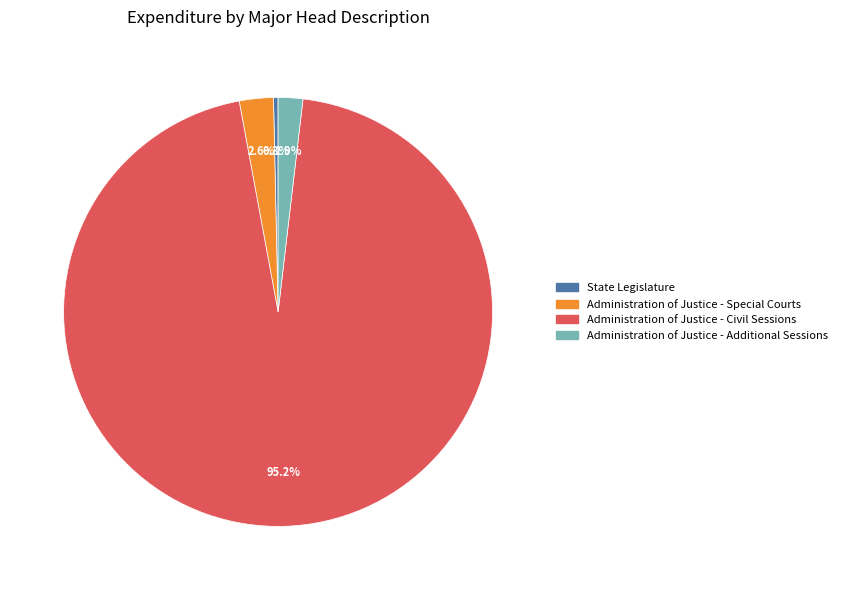

Is there a majority slice in this chart?

Yes